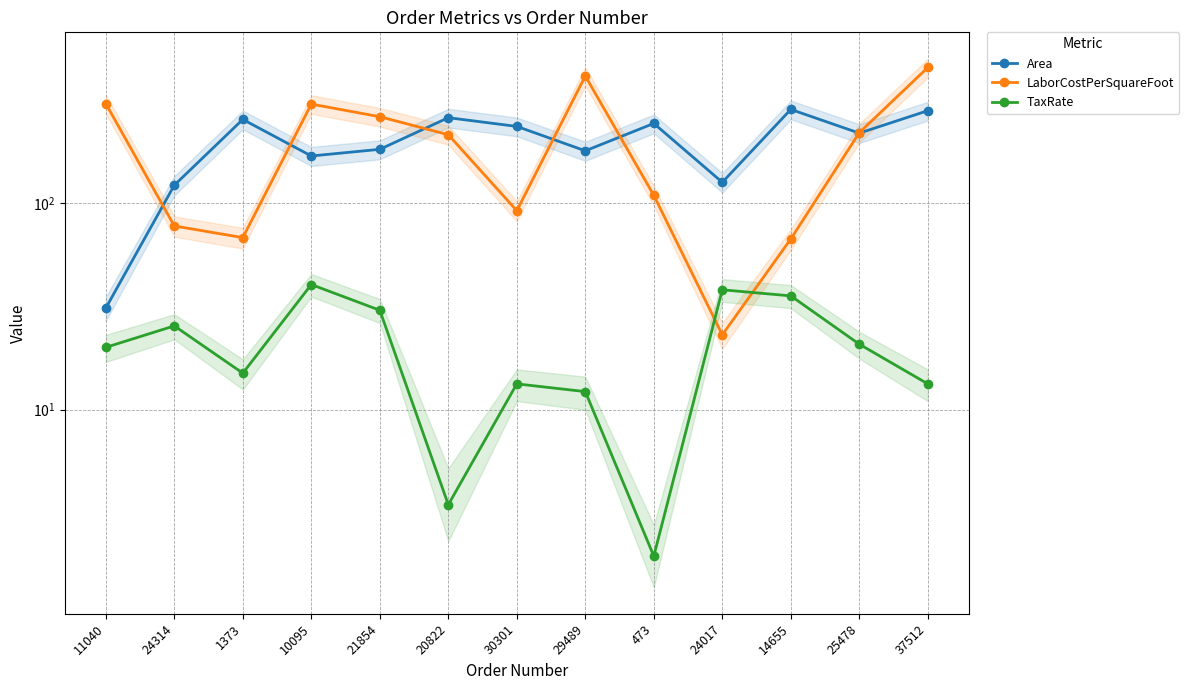

How many data points in LaborCostPerSquareFoot are less than 214?

6